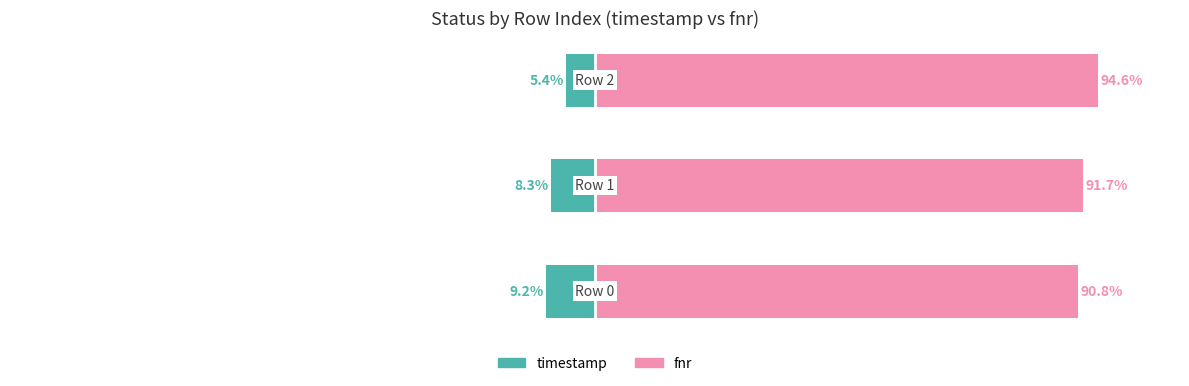

The fnr series shows 35.6 at 2. True or false?

False